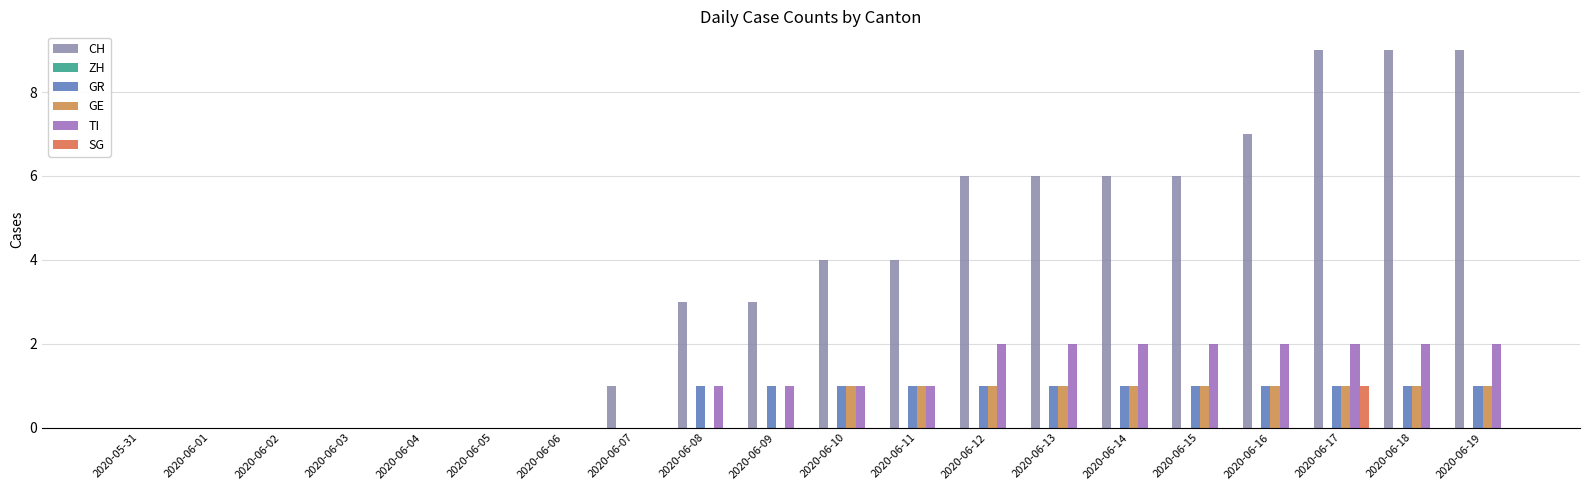

Does the chart contain stacked bars?

No